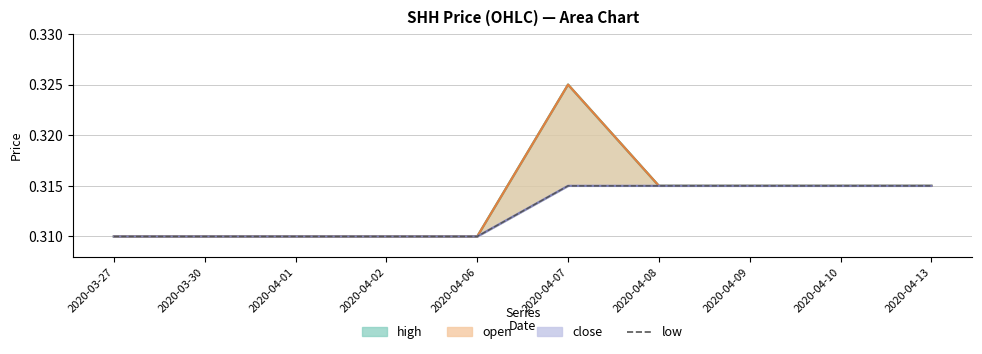

What is the label of the 2nd point from the left?

2020-03-30